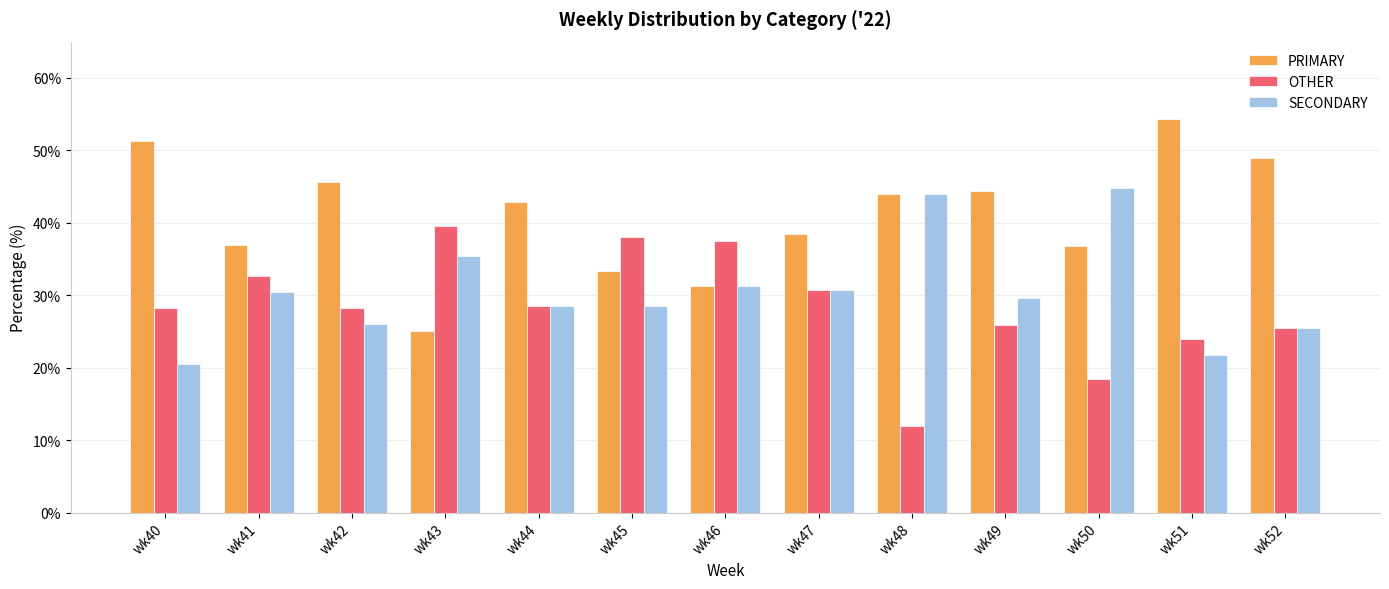

What is the approximate value of PRIMARY at wk50?

36.8